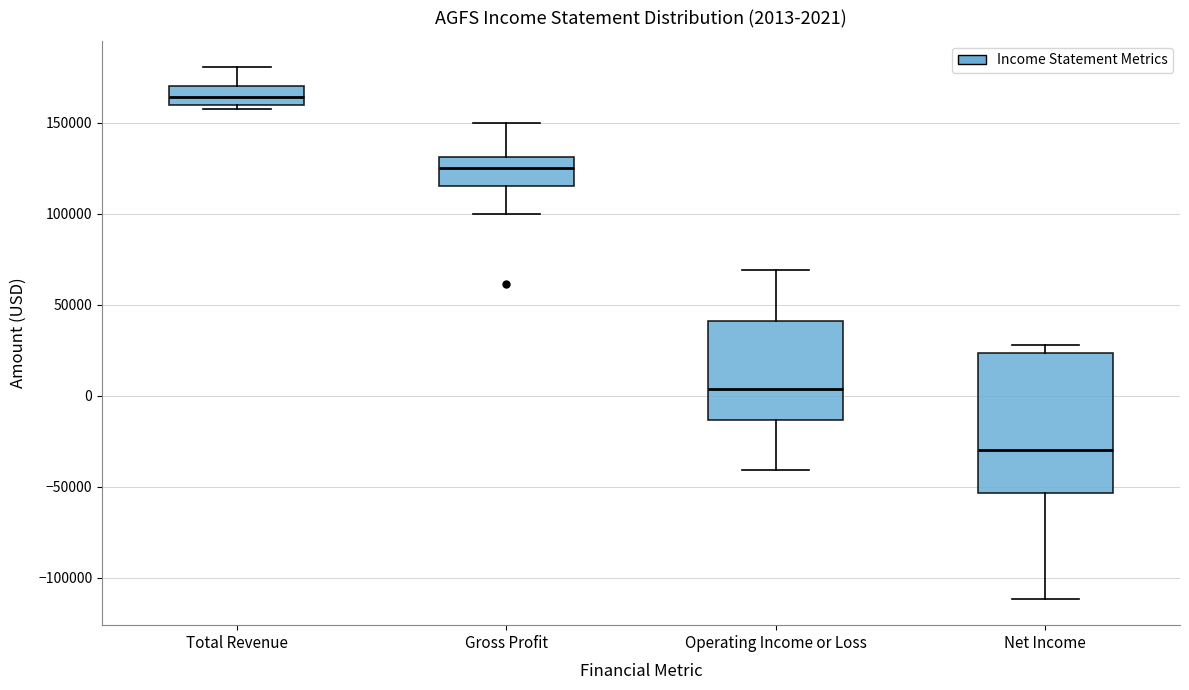

Which box's median line is the highest?

Total Revenue